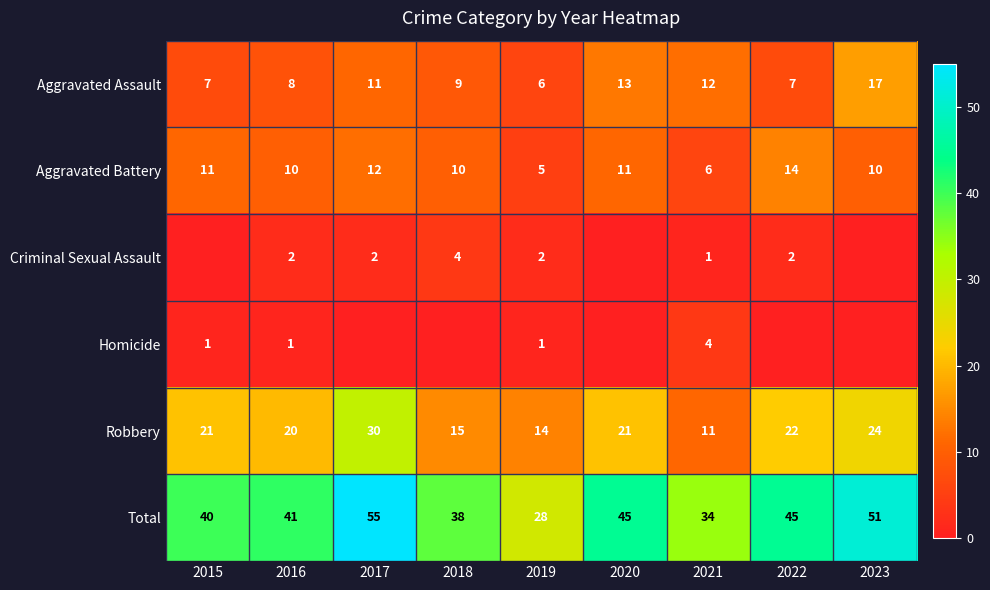

Rank the series at 2021 from lowest to highest value.

Criminal Sexual Assault, Homicide, Aggravated Battery, Robbery, Aggravated Assault, Total